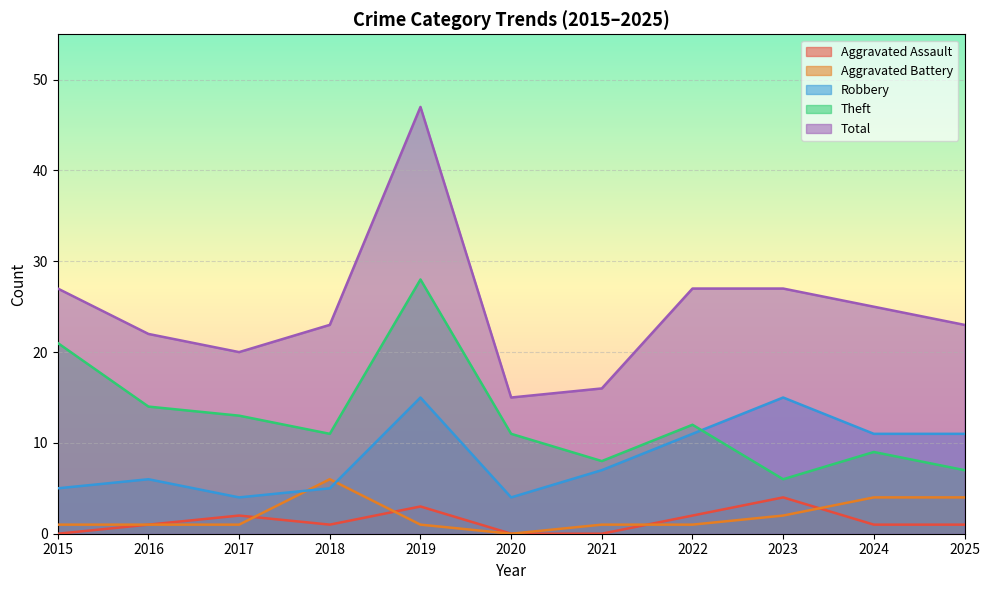

True or false: Aggravated Battery and Theft cross at least once.

False